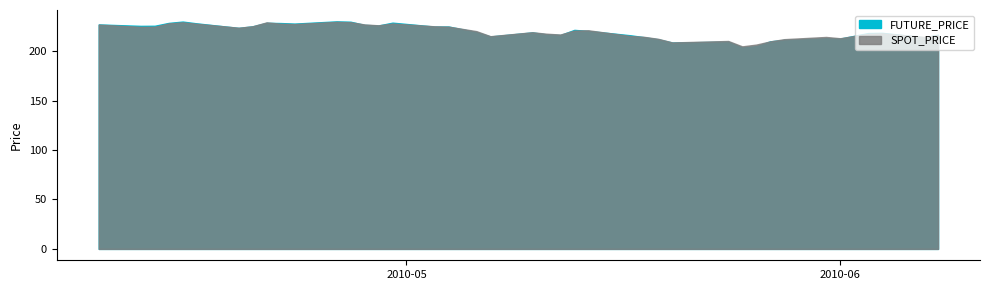

True or false: FUTURE_PRICE has a value of 228.6 at 2010-04-14.

True